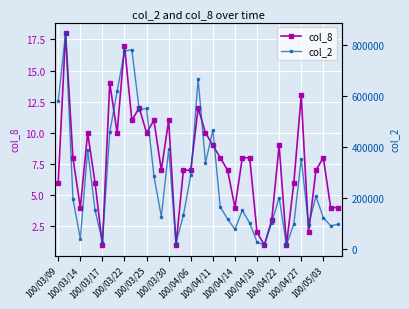

At which category does col_8 reach its first local peak?

100/03/14